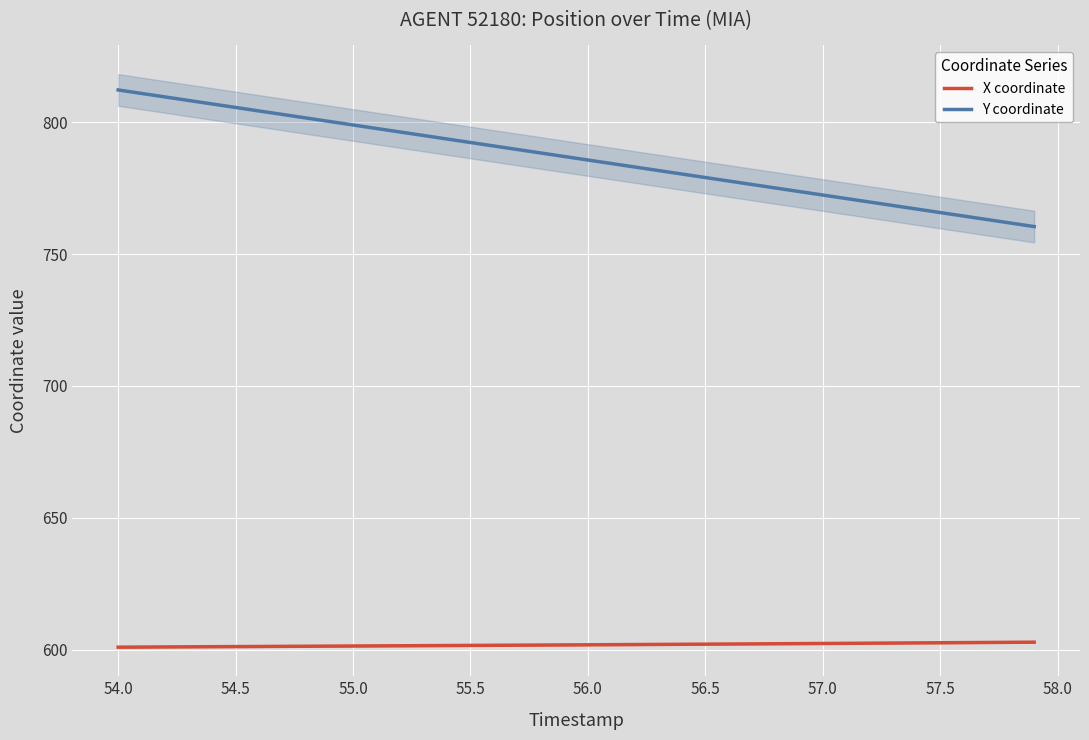

True or false: Y coordinate has a value of 432.5 at 56.5.

False